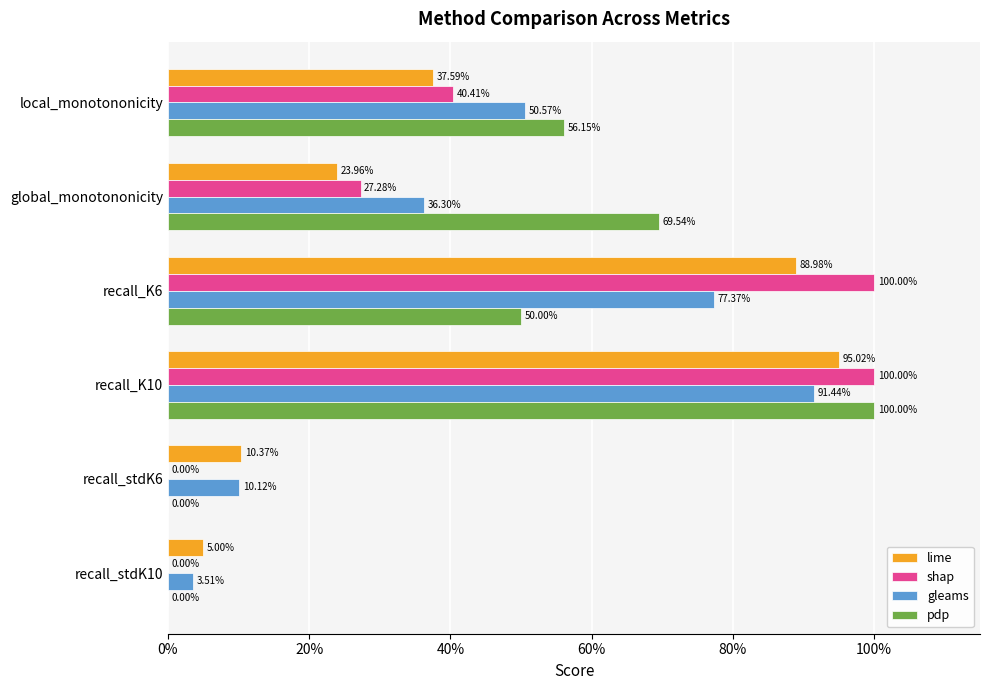

What are all the series names shown in the legend?

lime, shap, gleams, pdp